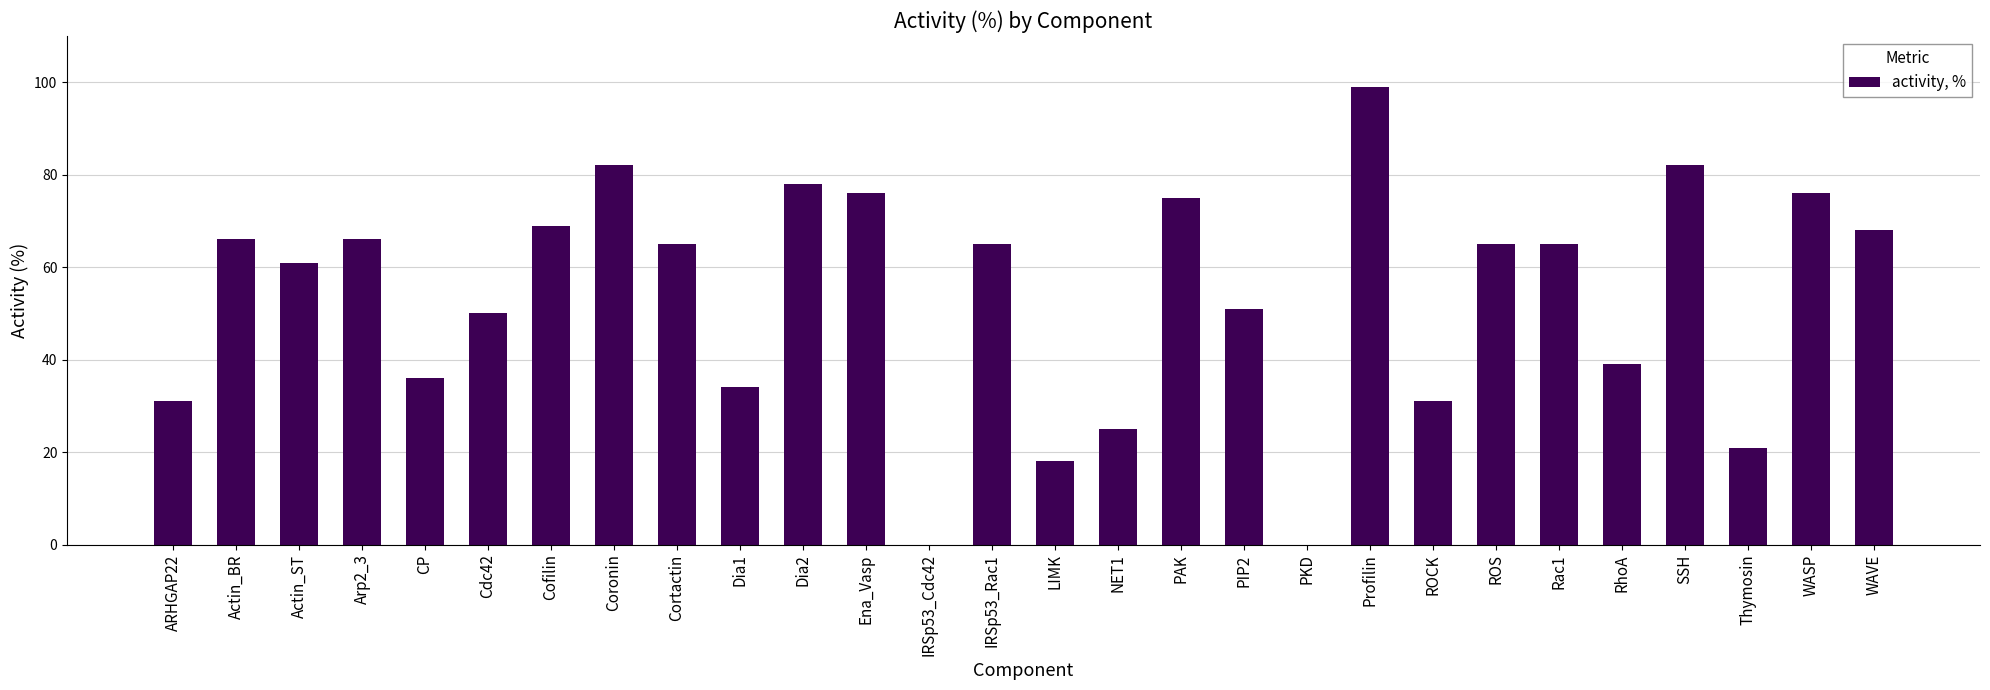

Between Rac1 and Profilin, which is larger?

Profilin